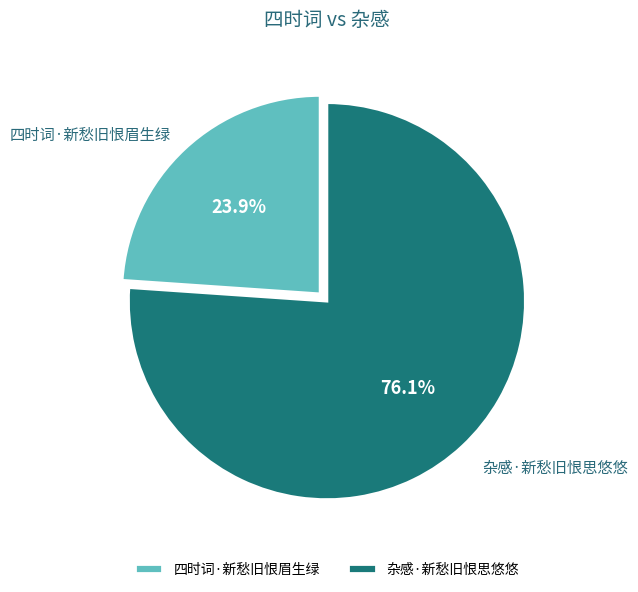

Does any single category account for the majority?

Yes